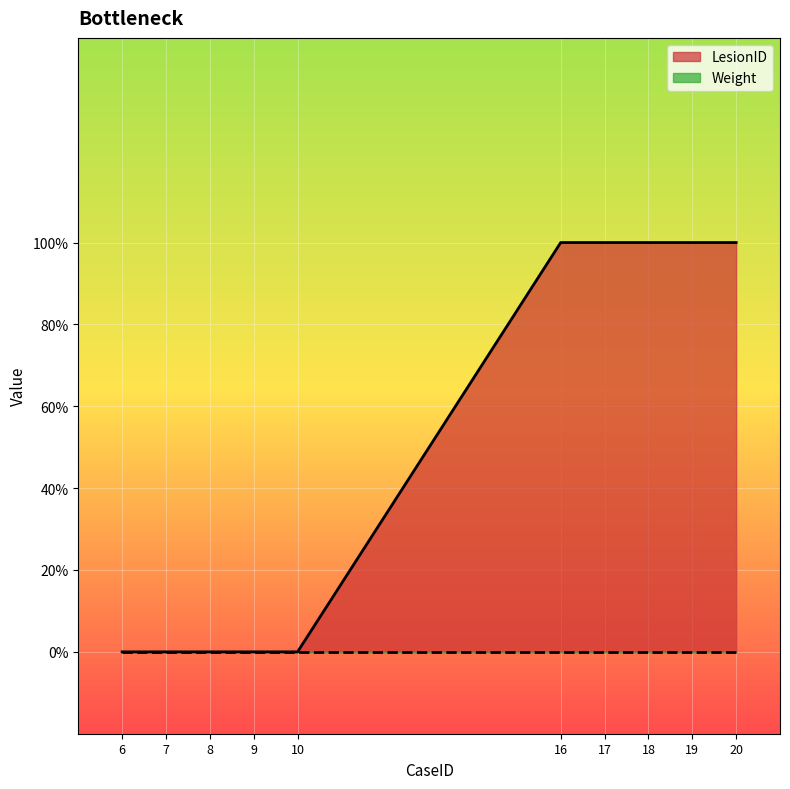

Reading left to right, what are all the values shown in this chart?

6=0	7=0	8=0	9=0	10=0	16=1	17=1	18=1	19=1	20=1